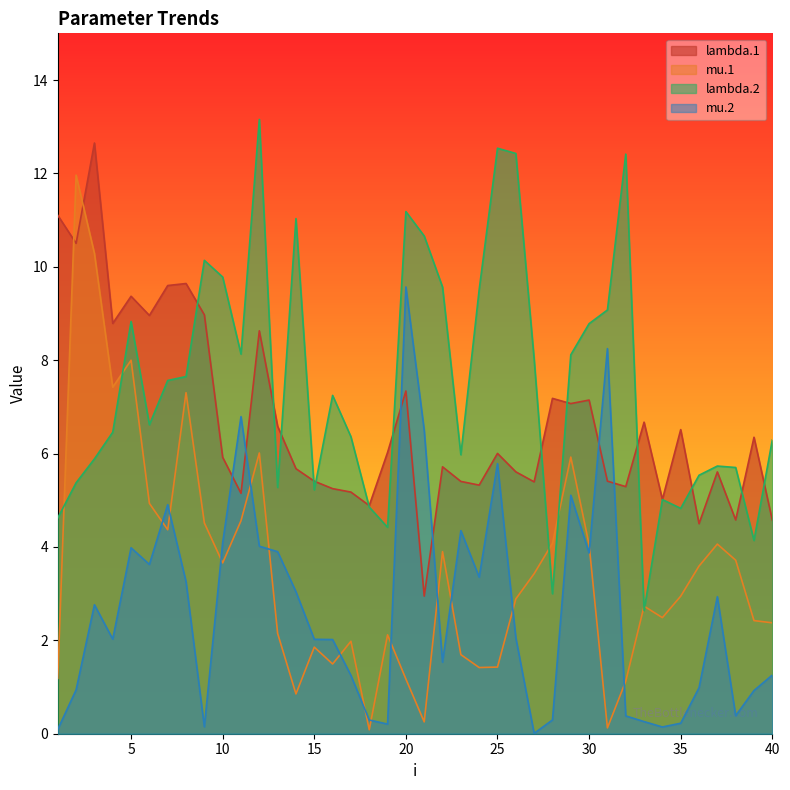

At which category does lambda.1 reach its first local valley?

2